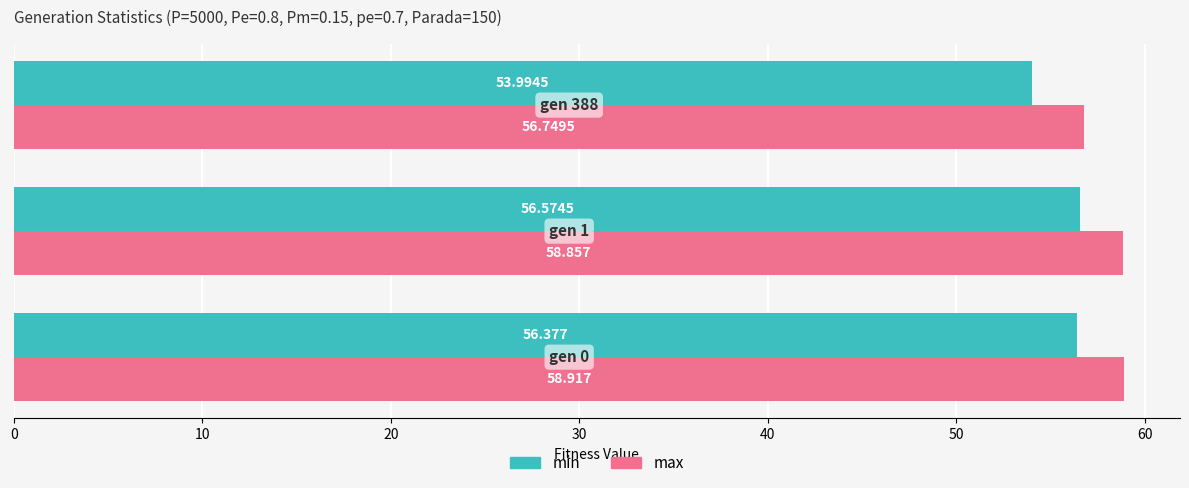

At how many categories does at least one series exceed 57?

2